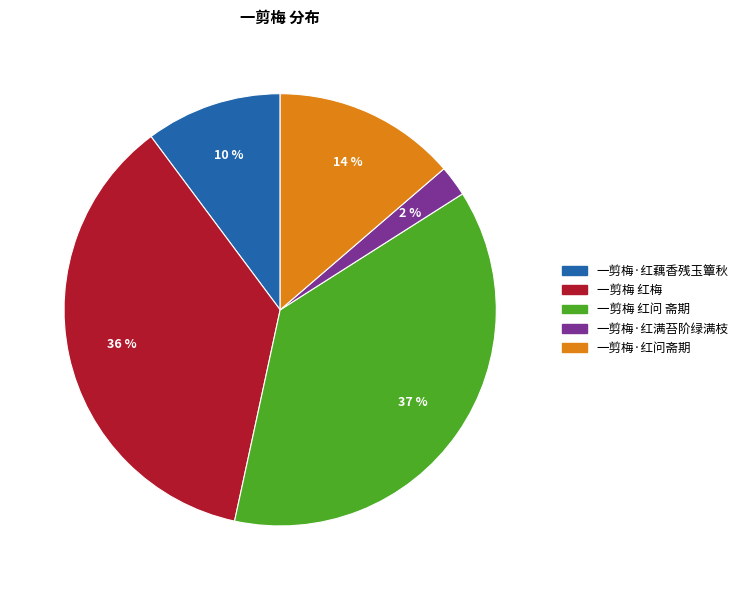

Is there a majority slice in this chart?

No